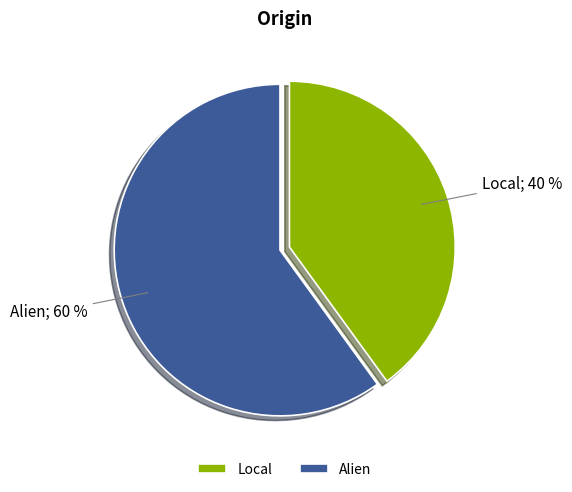

Which has a higher value, Local or Alien?

Alien